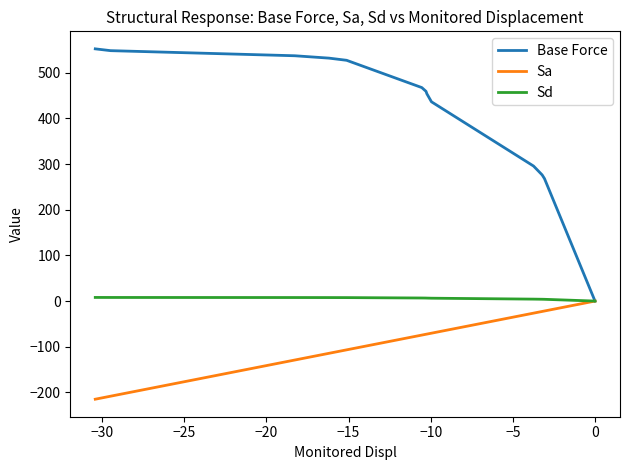

What is the minimum value for Sa?

-214.8